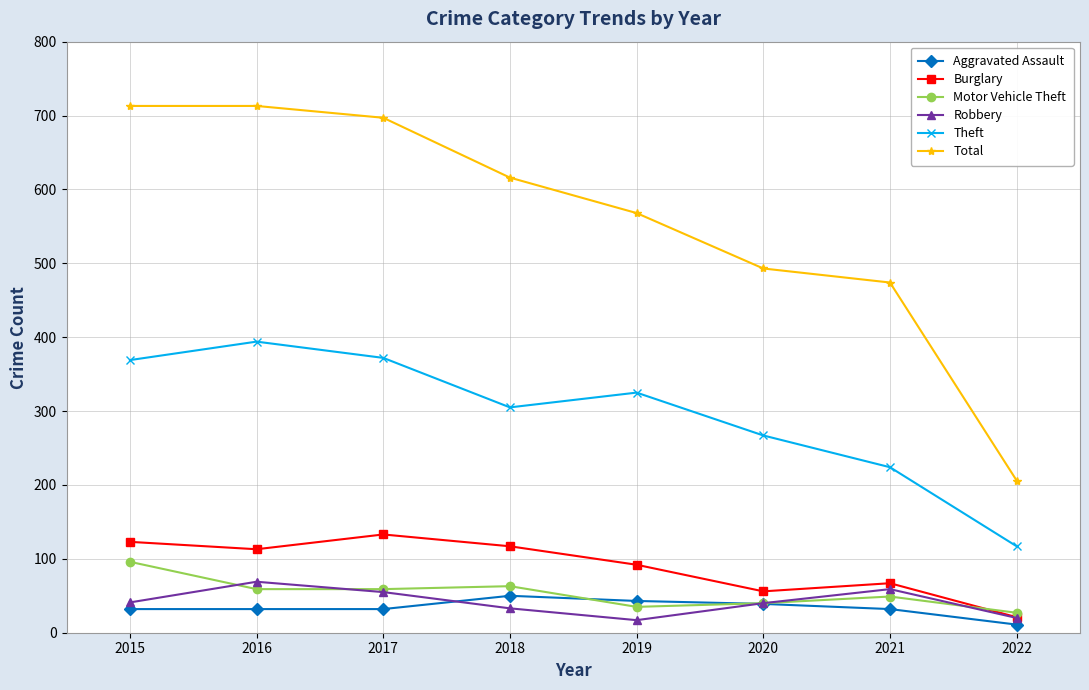

Between which two adjacent categories do Motor Vehicle Theft and Robbery first intersect?

2015 and 2016